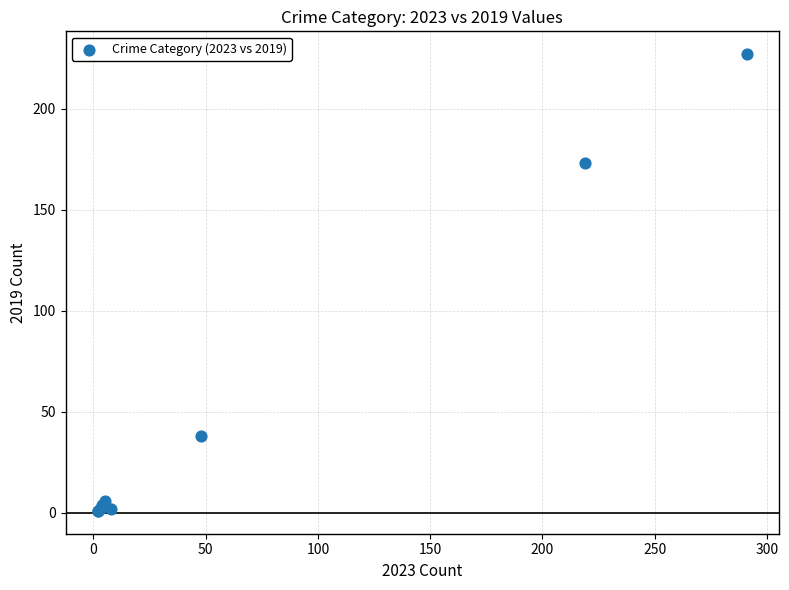

What Y value in the scatter plot is closest to 114?

173